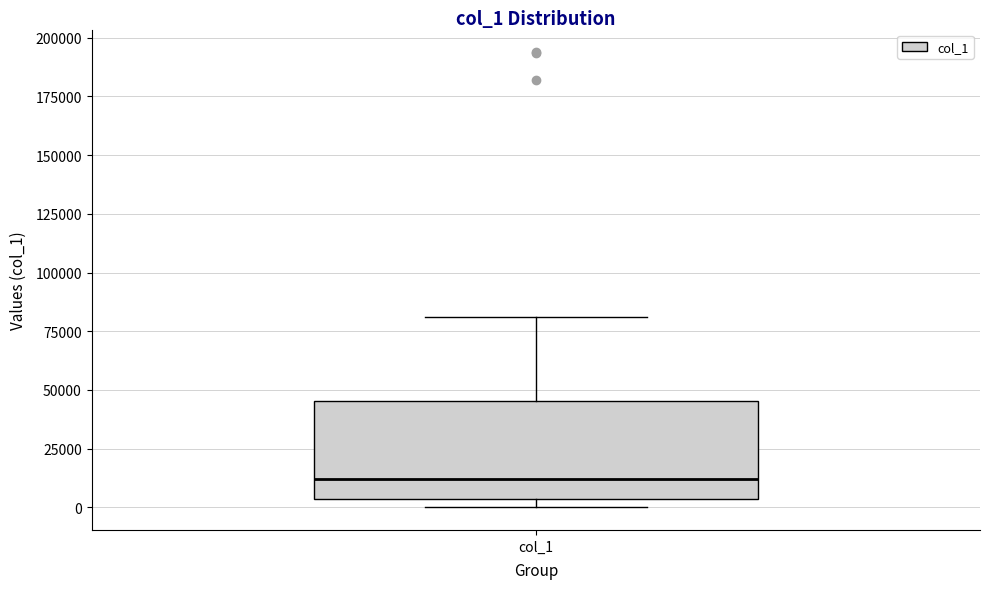

Read this box plot against the y-axis: the position of the median line, the range covered by the box, and the ends of both whiskers. The values are not printed on the chart, so give them approximately, as read against the axis.

median 10000, box 5000 to 45000, whiskers 0 to 80000